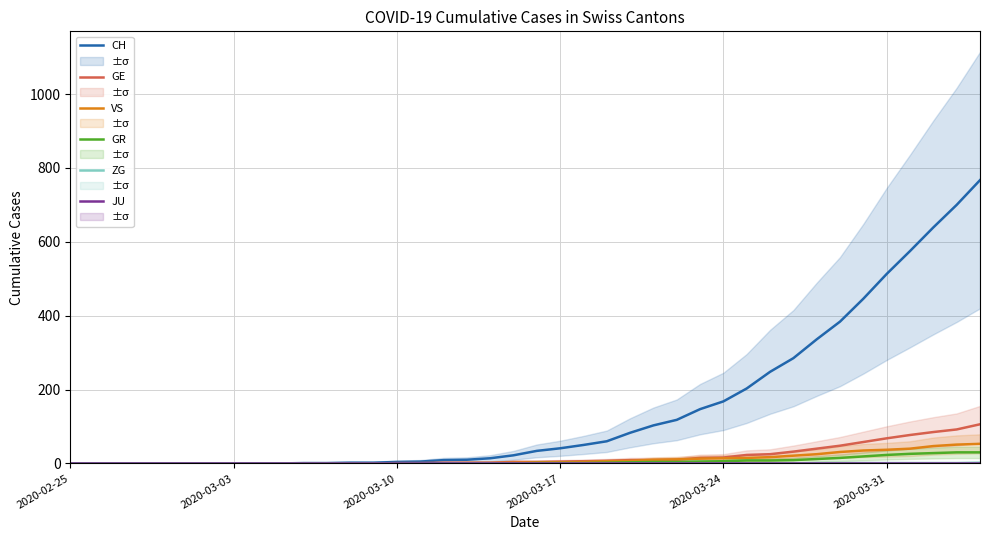

Is it true that GR equals 0 at 2020-02-25?

True